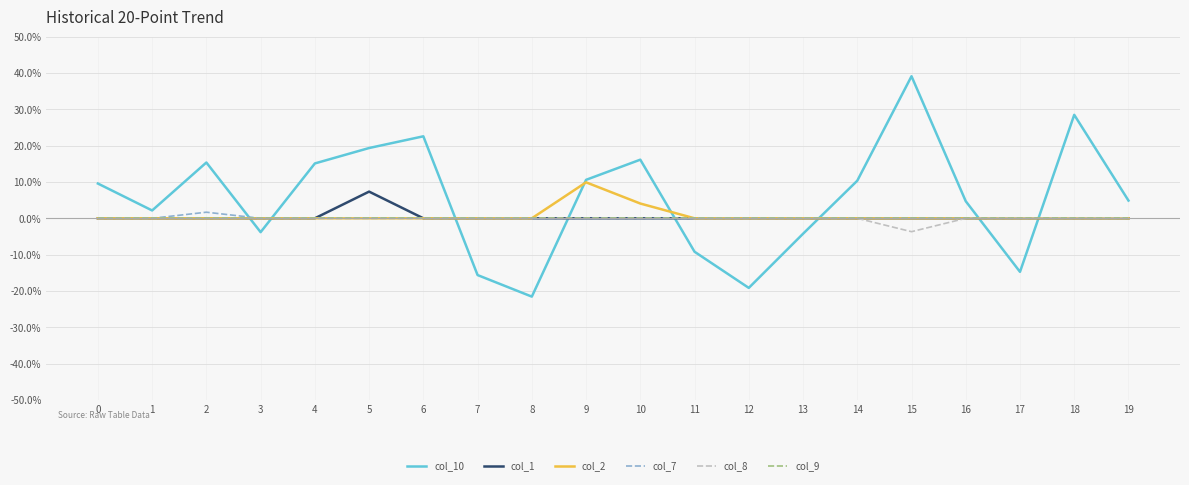

True or false: col_2 has more than 1 points higher than both neighbors.

False